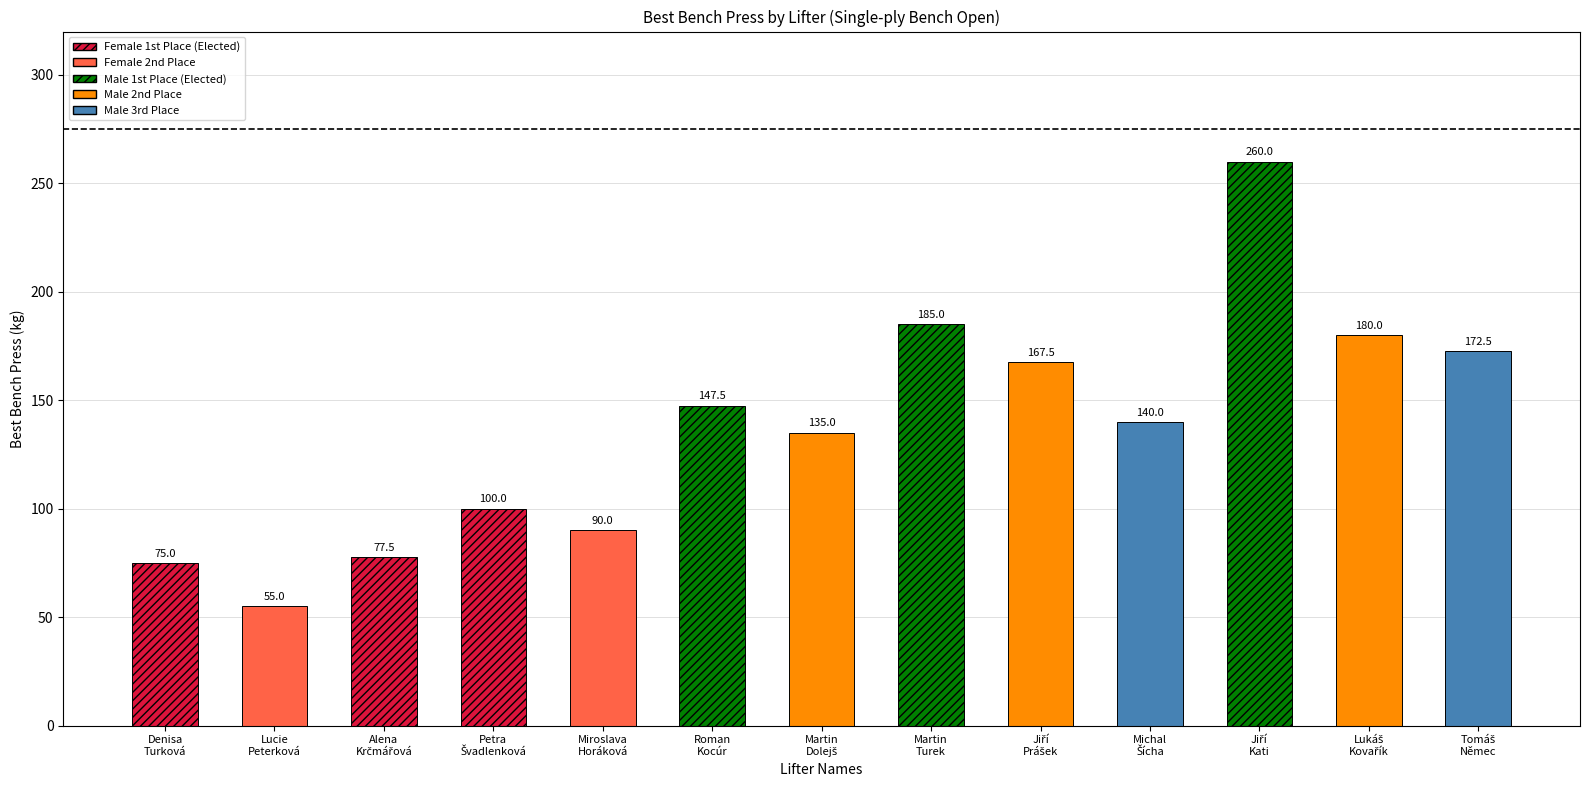

List the labels in order of TotalKg value, smallest first.

Lucie Peterková, Denisa Turková, Alena Krčmářová, Miroslava Horáková, Petra Švadlenková, Martin Dolejš, Michal Šícha, Roman Kocúr, Jiří Prášek, Tomáš Němec, Lukáš Kovařík, Martin Turek, Jiří Kati